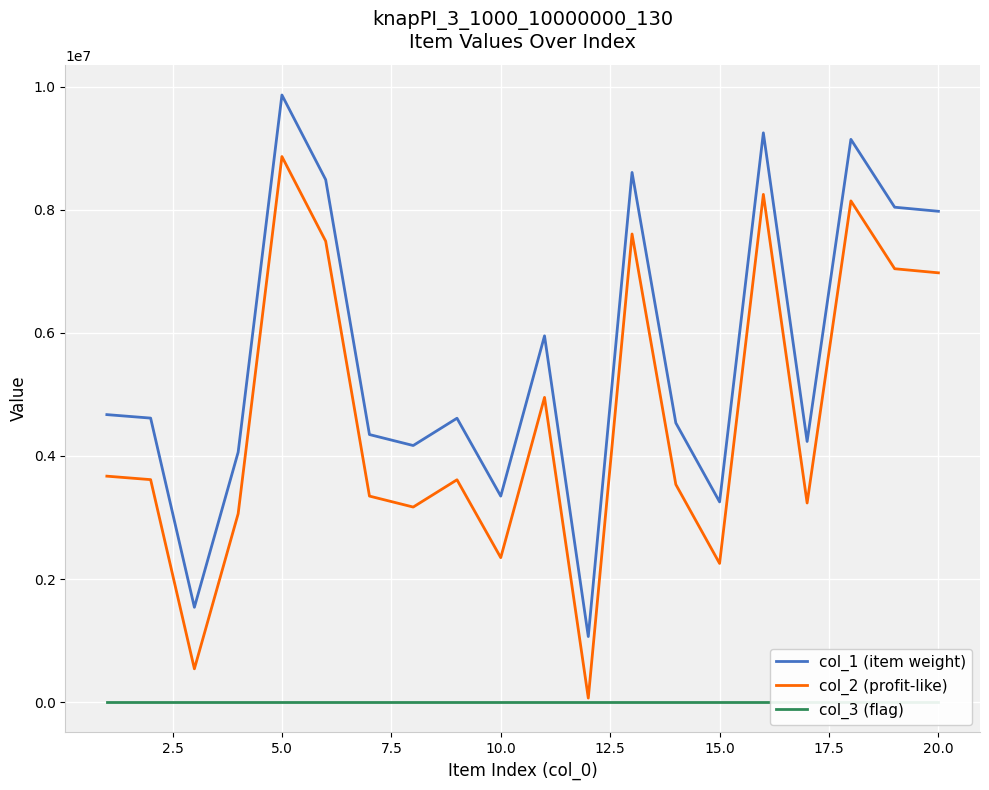

True or false: col_2 (profit-like) and col_1 (item weight) intersect in this chart.

False